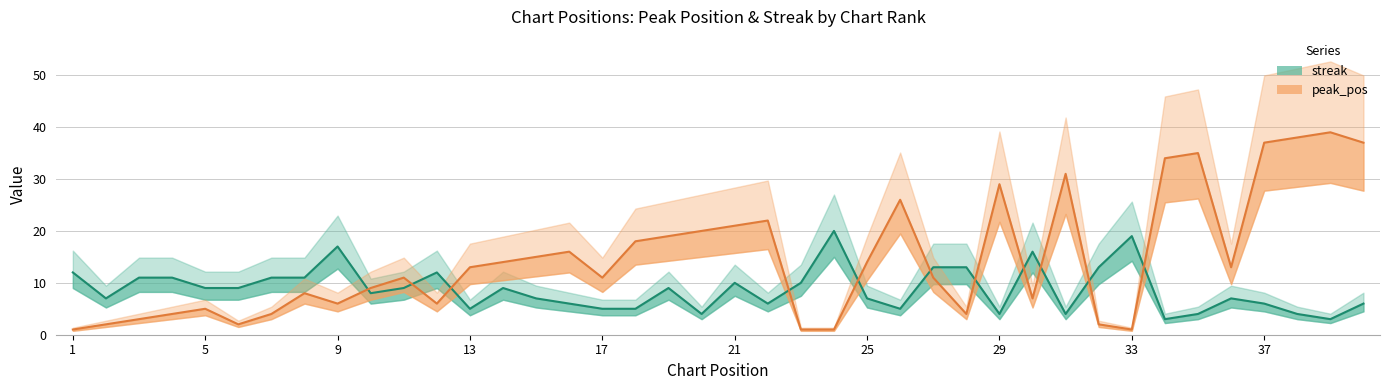

Does the chart display data point markers on the line(s)?

No